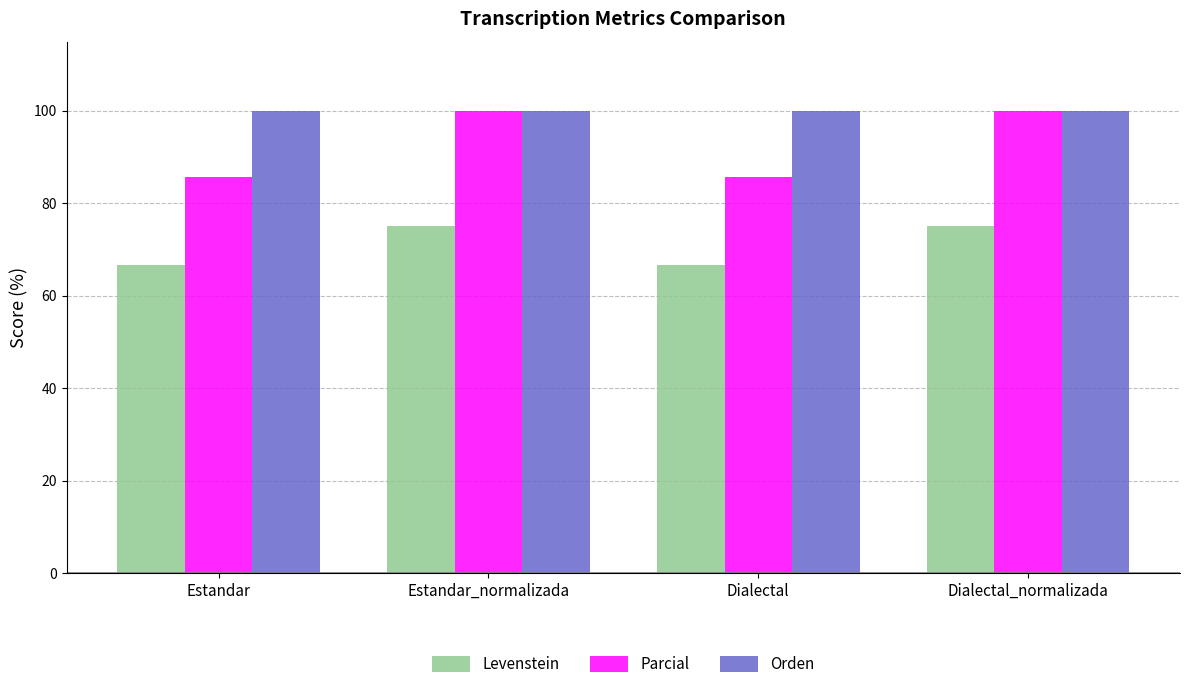

What value does the Orden series have at Estandar?

100.0